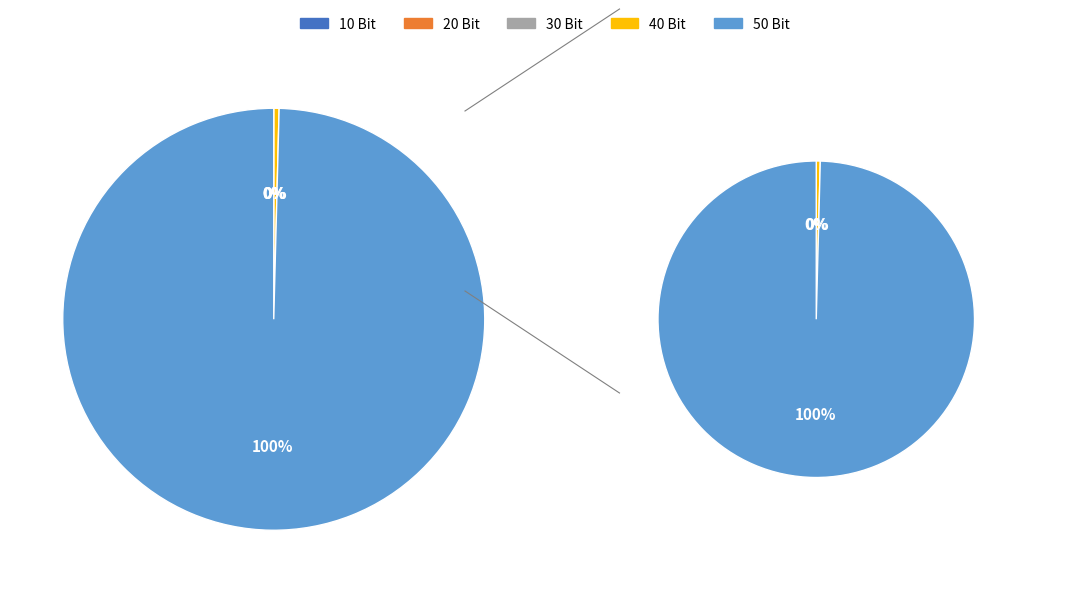

Which slice represents more than half of the pie?

50 Bit